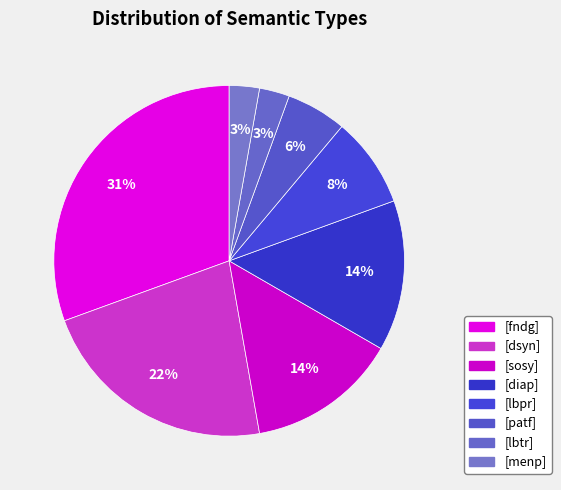

How many segments does this pie chart have?

8